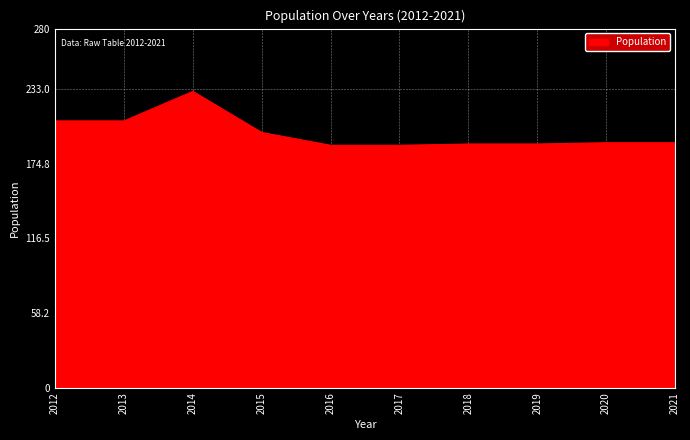

What is the difference between the maximum and minimum values?

42